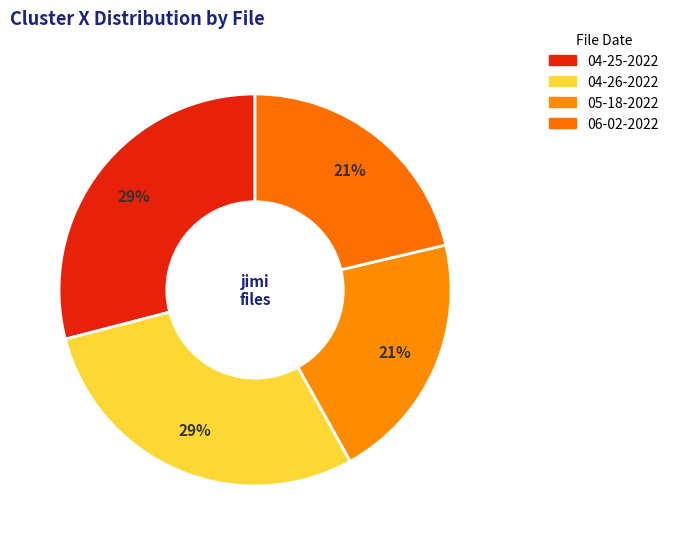

How many slices are in this pie chart?

4